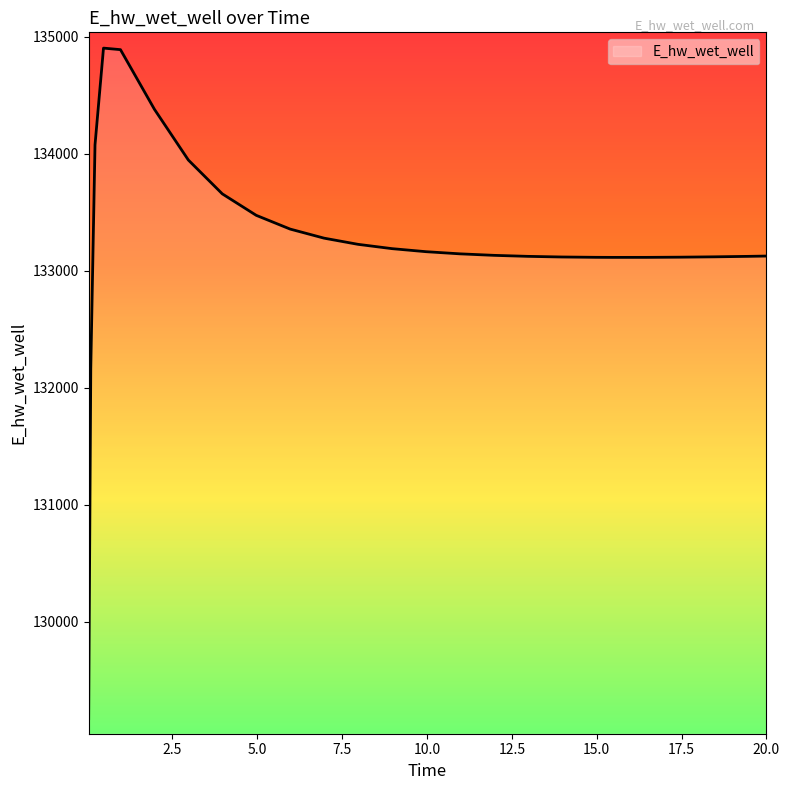

What is the minimum value shown in the chart?

129172.3